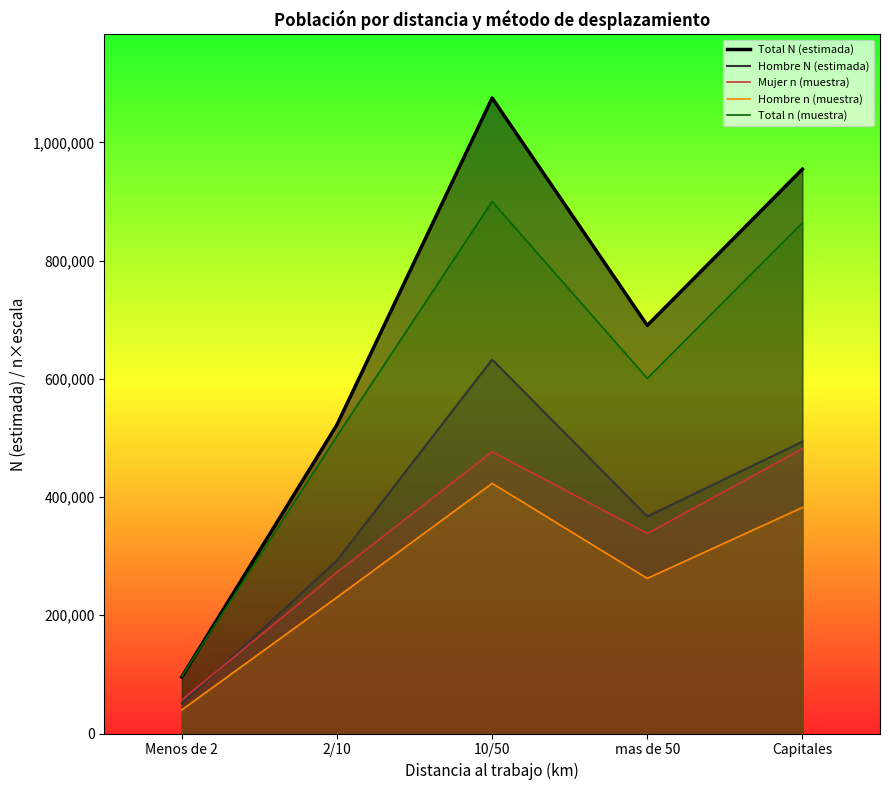

Is the value of Hombre N (estimada) at 2/10 greater than the value of Mujer n (muestra) at Menos de 2?

Yes